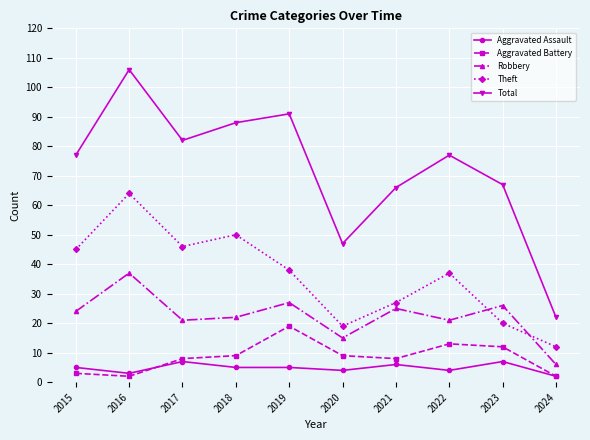

What is the lowest value of the Theft series?

12